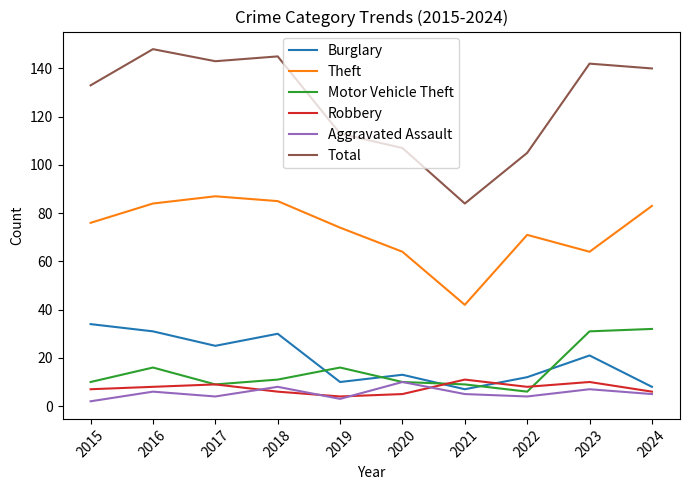

True or false: Robbery and Total cross at least once.

False